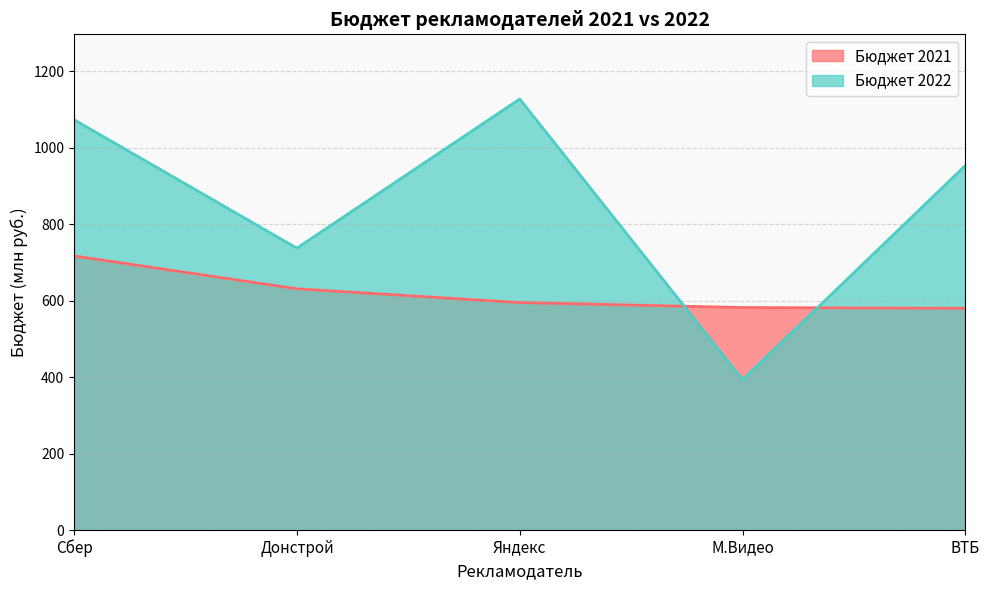

What is the value of the Бюджет 2022 point at the 1st from the left?

1073.4